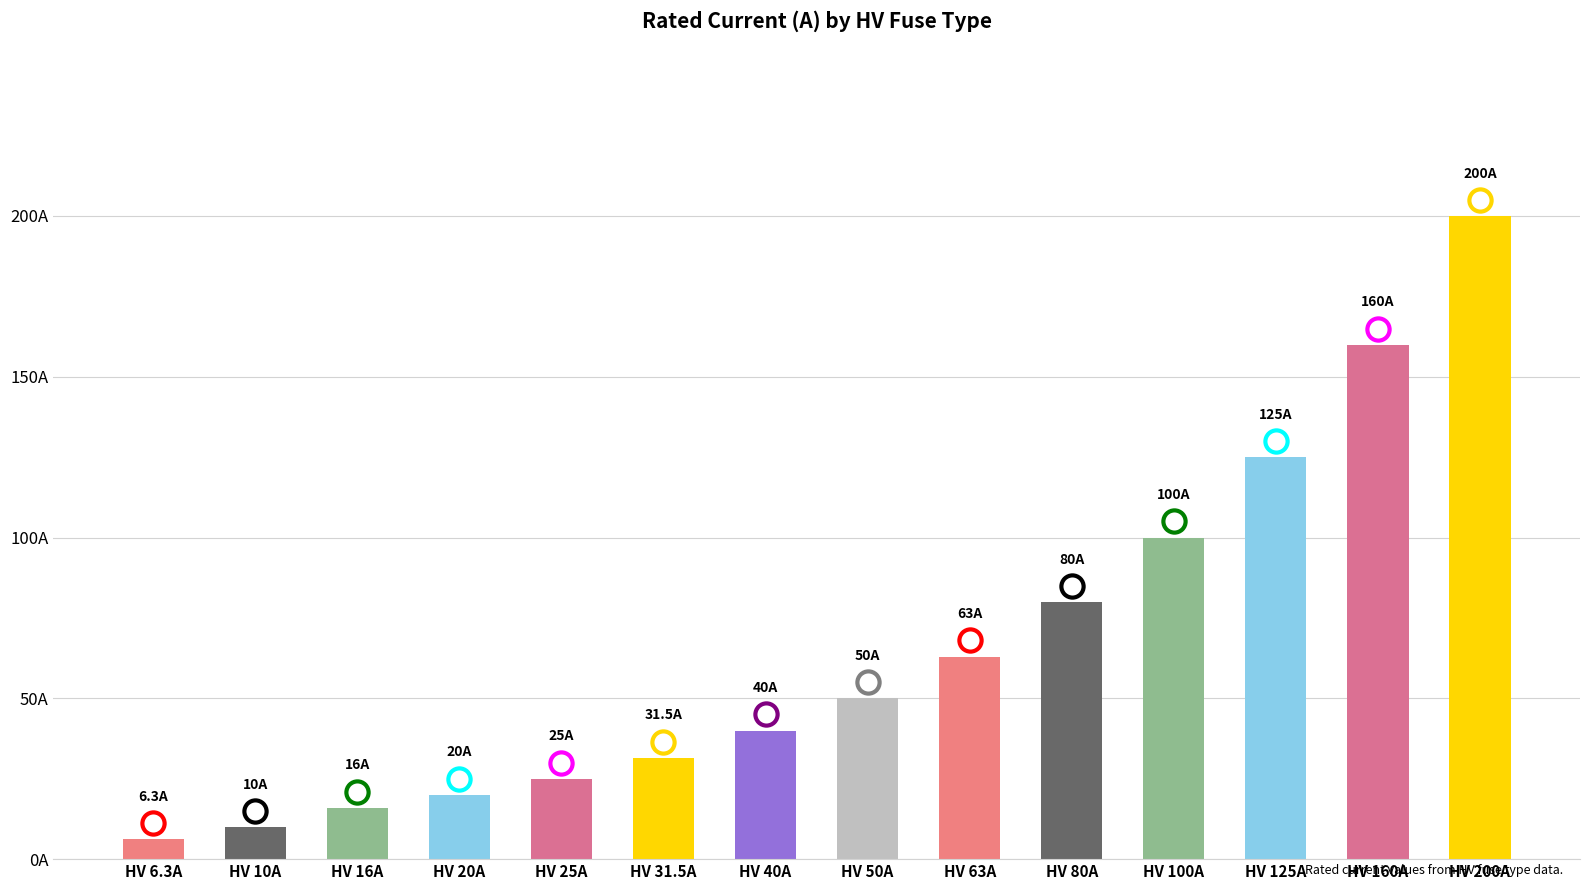

Rank the categories by value from lowest to highest.

HV 6.3A, HV 10A, HV 16A, HV 20A, HV 25A, HV 31.5A, HV 40A, HV 50A, HV 63A, HV 80A, HV 100A, HV 125A, HV 160A, HV 200A